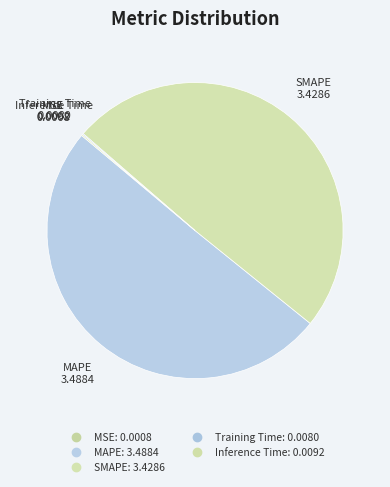

True or false: MAPE accounts for 50% of the total.

True